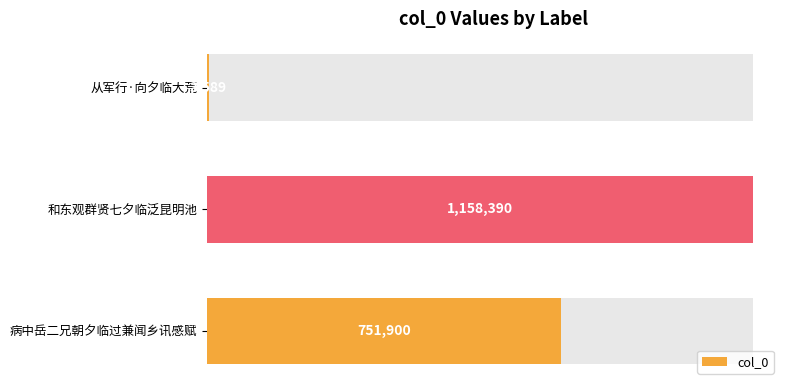

What is the sum of all values?

1913879